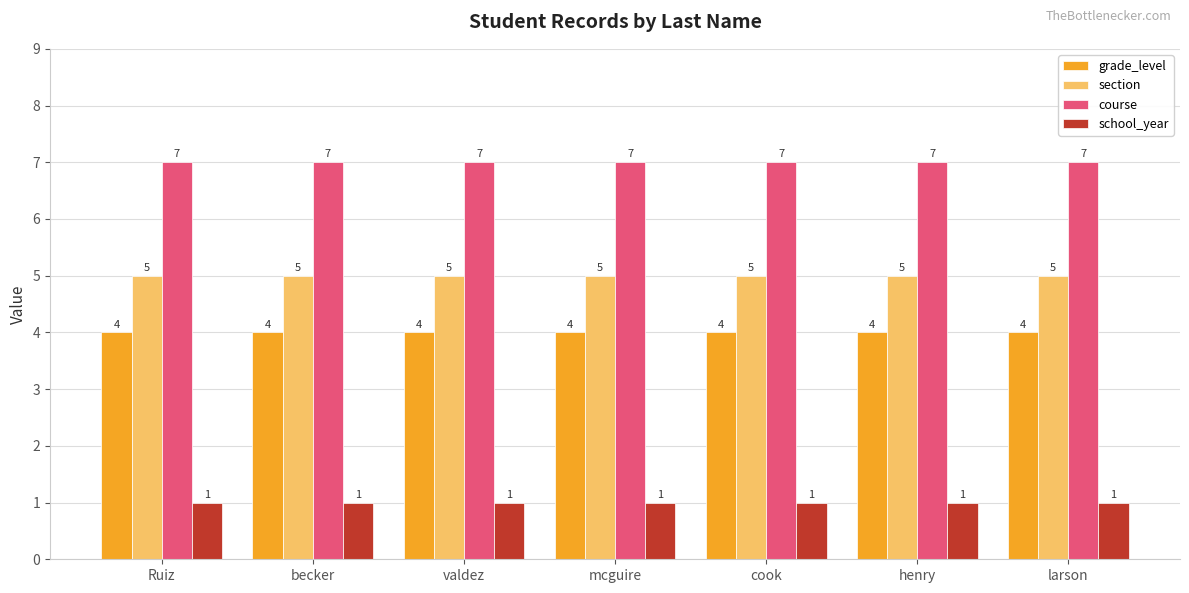

What is the spread (max minus min) of values at mcguire?

6